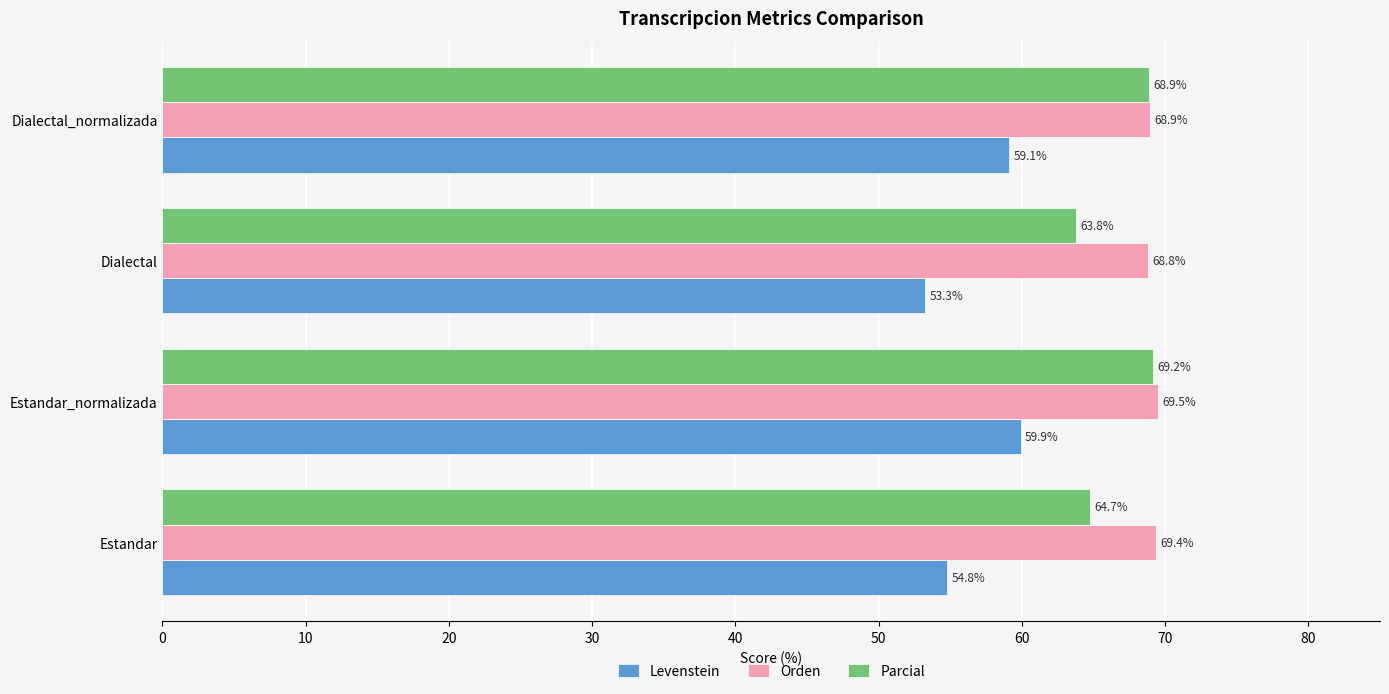

The Parcial series shows 27.8 at Dialectal_normalizada. True or false?

False